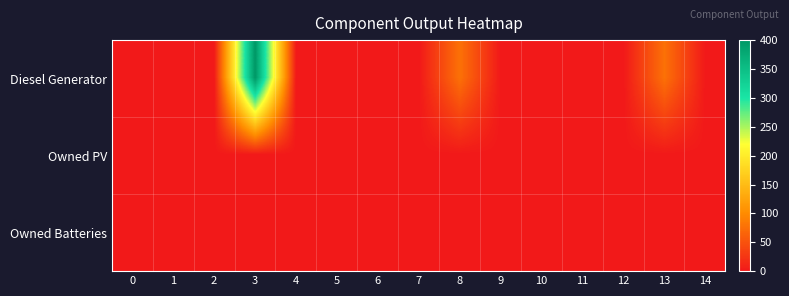

Reading right to left, transcribe all the data shown in this chart.

Diesel Generator: 14=0	13=77	12=0	11=0	10=0	9=0	8=77	7=0	6=0	5=0	4=0	3=400	2=0	1=0	0=0
Owned PV: 14=0	13=0	12=0	11=0	10=0	9=0	8=0	7=0	6=0	5=0	4=0	3=0	2=0	1=0	0=0
Owned Batteries: 14=0	13=0	12=0	11=0	10=0	9=0	8=0	7=0	6=0	5=0	4=0	3=0	2=0	1=0	0=0